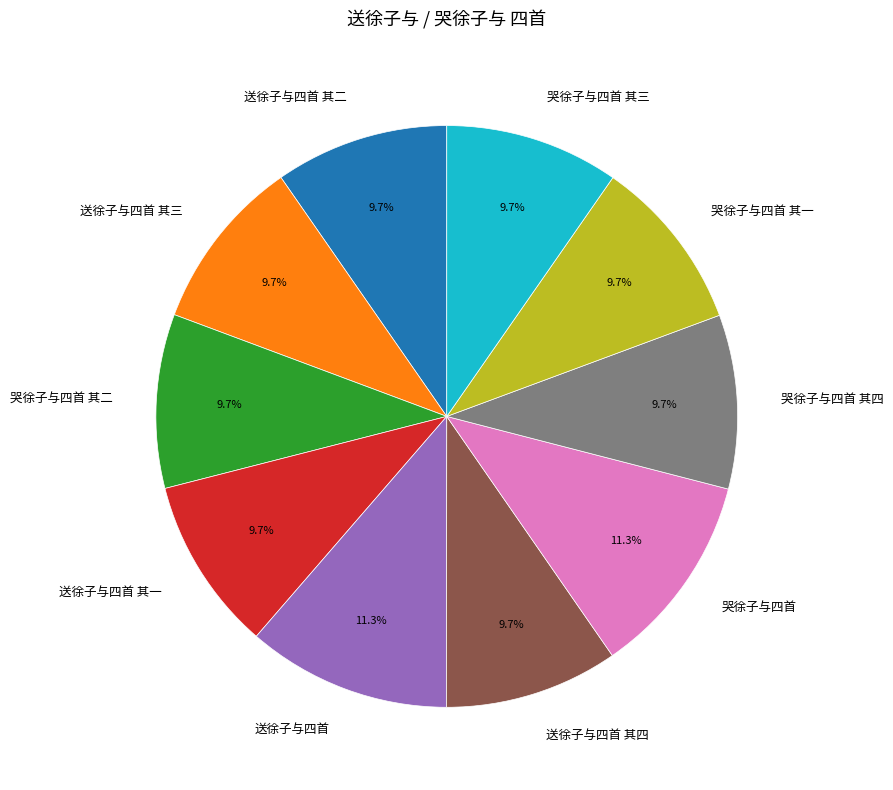

Combined, what portion of the pie is 送徐子与四首 and 送徐子与四首 其三?

21.0%